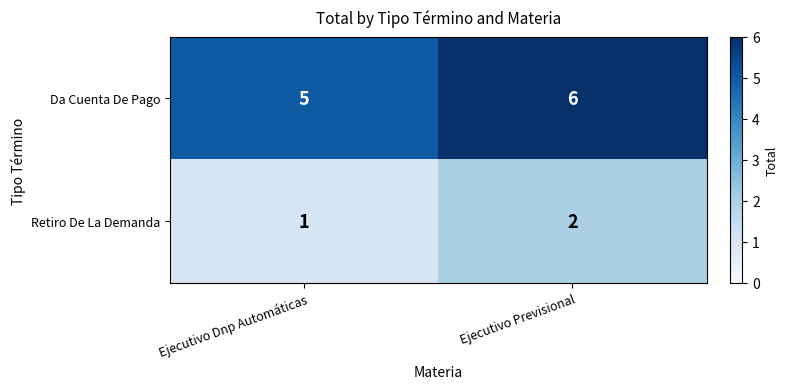

Where is Retiro De La Demanda nearest to the value 1?

Ejecutivo Dnp Automáticas